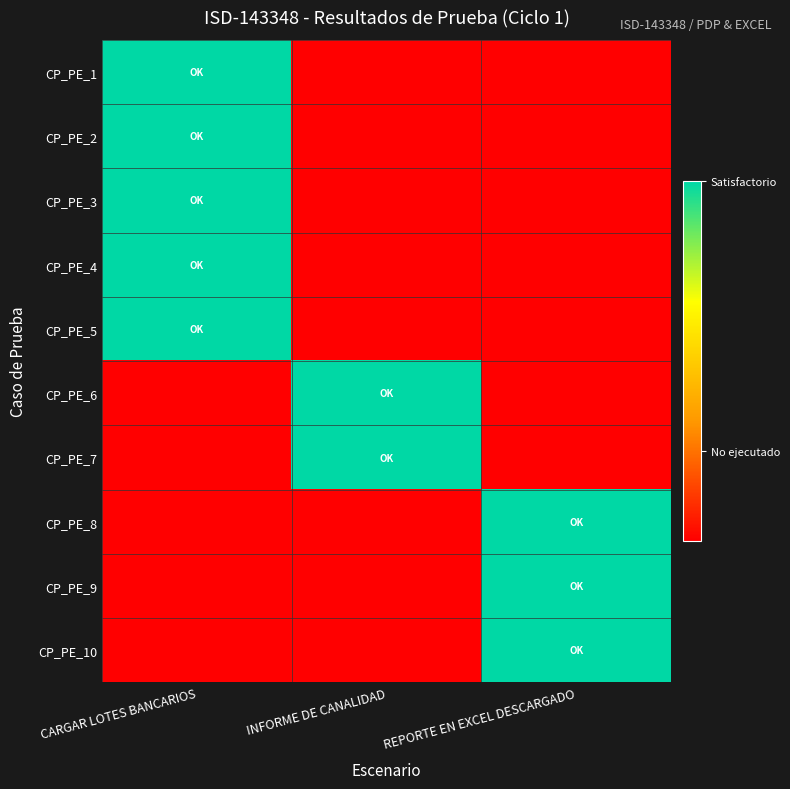

Rank the series by their maximum value, from lowest to highest.

CP_PE_1, CP_PE_2, CP_PE_3, CP_PE_4, CP_PE_5, CP_PE_6, CP_PE_7, CP_PE_8, CP_PE_9, CP_PE_10